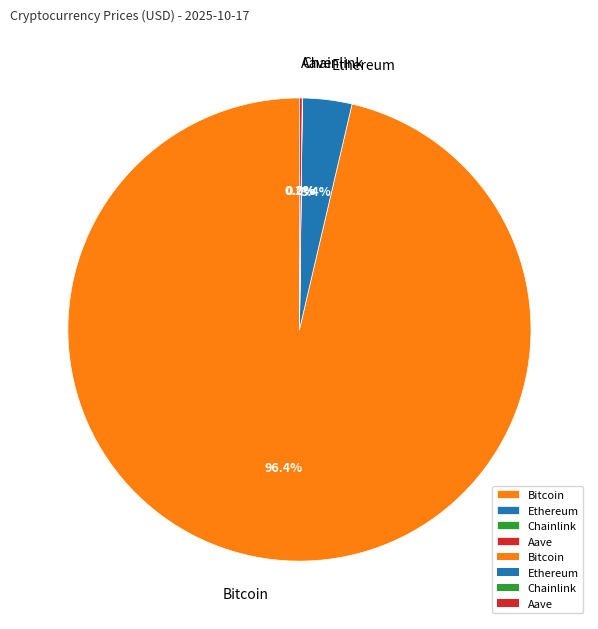

To the nearest percent, what percentage of the pie is Bitcoin?

96%